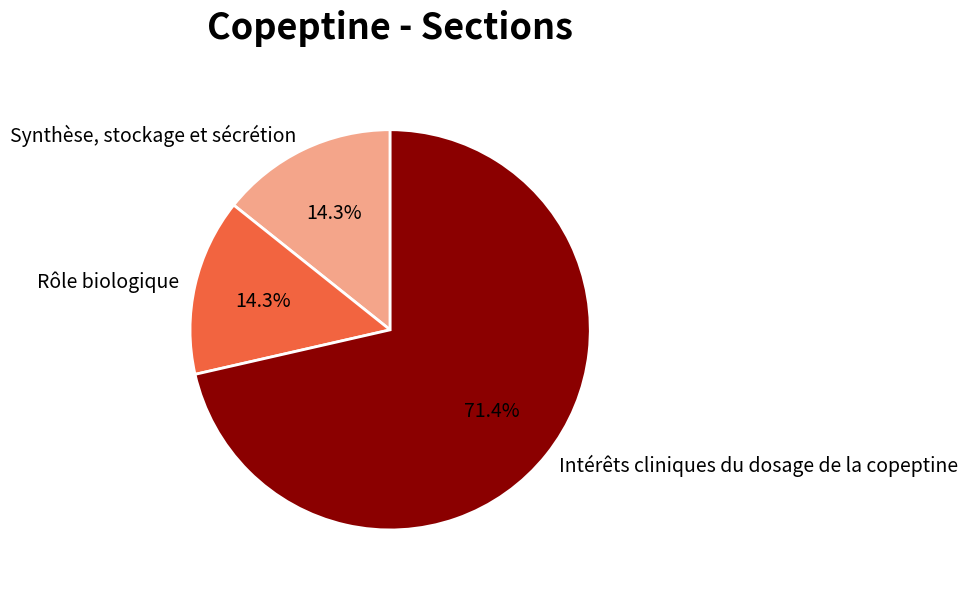

How many slices are in this pie chart?

3